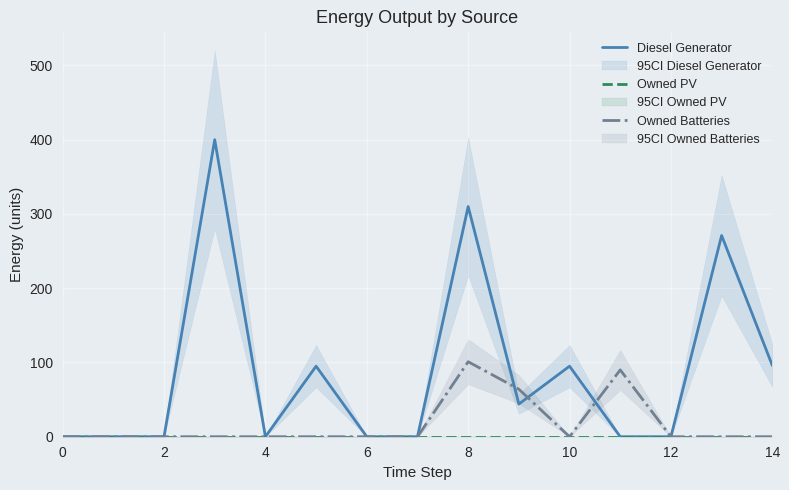

Is the value of Diesel Generator at 8 greater than the value of Owned Batteries at 8?

Yes